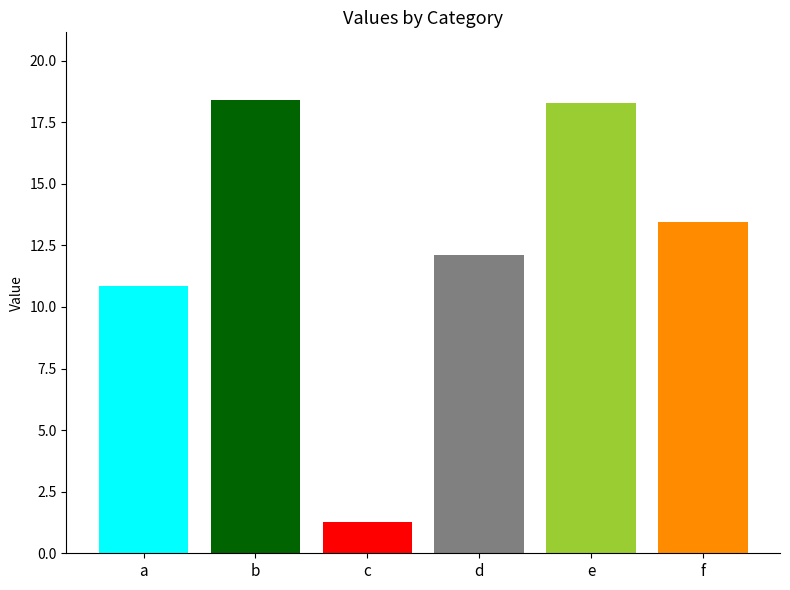

What is the value of the 1st bar from the left?

10.9